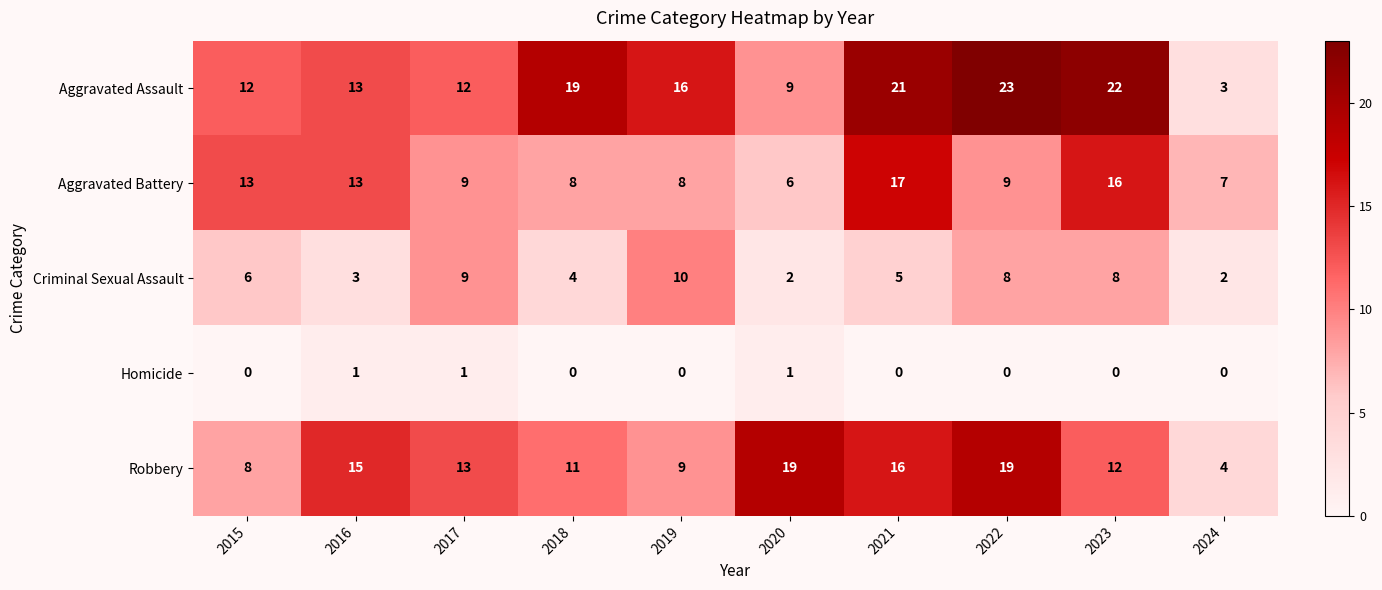

Which category has the lowest value in the Aggravated Assault series?

2024